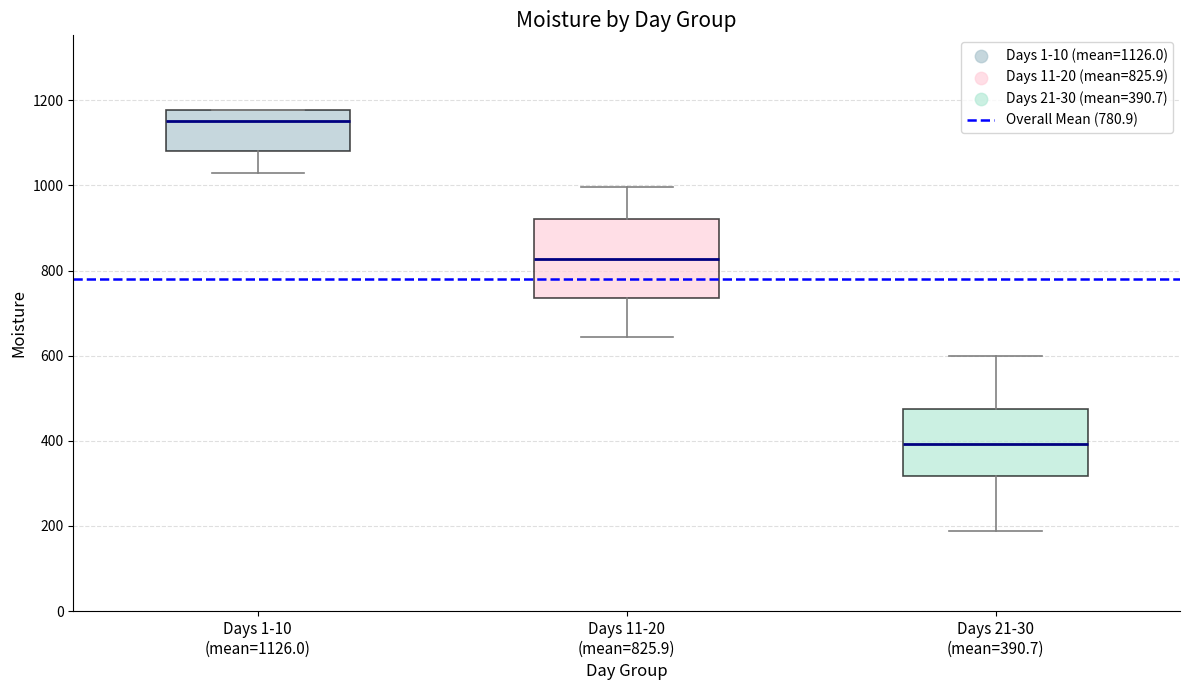

Reading left to right, transcribe this box plot: for each box, give where its median line is, the range the box spans, and where its two whiskers end, as read against the y-axis. The values are not printed on the chart, so give them approximately, as read against the axis.

Days 1-10 (mean=1126.0): median 1160, box 1080 to 1180, whiskers 1020 to 1180
Days 11-20 (mean=825.9): median 820, box 740 to 920, whiskers 640 to 1000
Days 21-30 (mean=390.7): median 400, box 320 to 480, whiskers 180 to 600